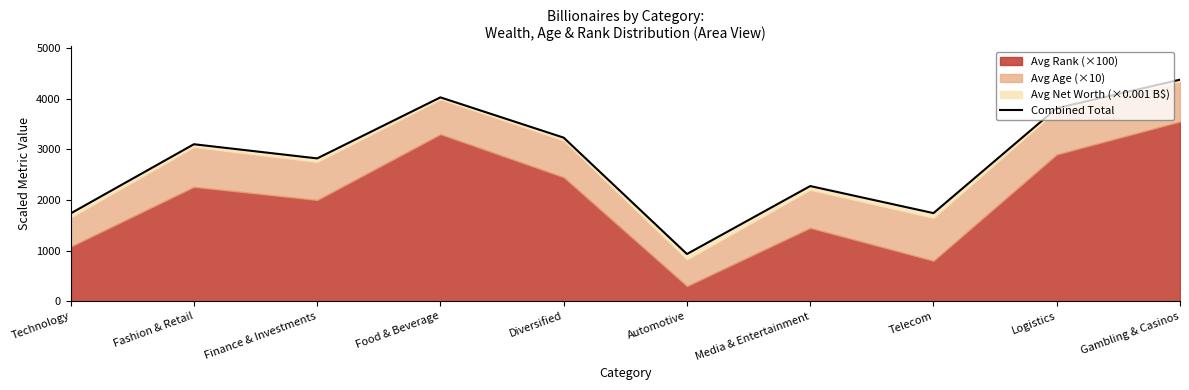

What is the average value?

2805.4